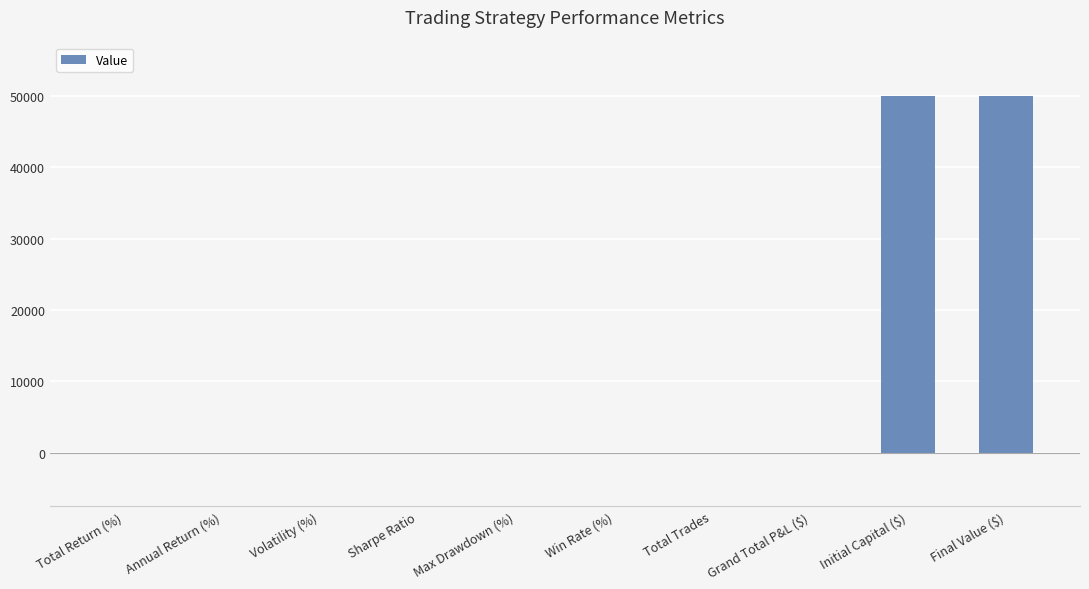

What is the sum of all values?

99965.6